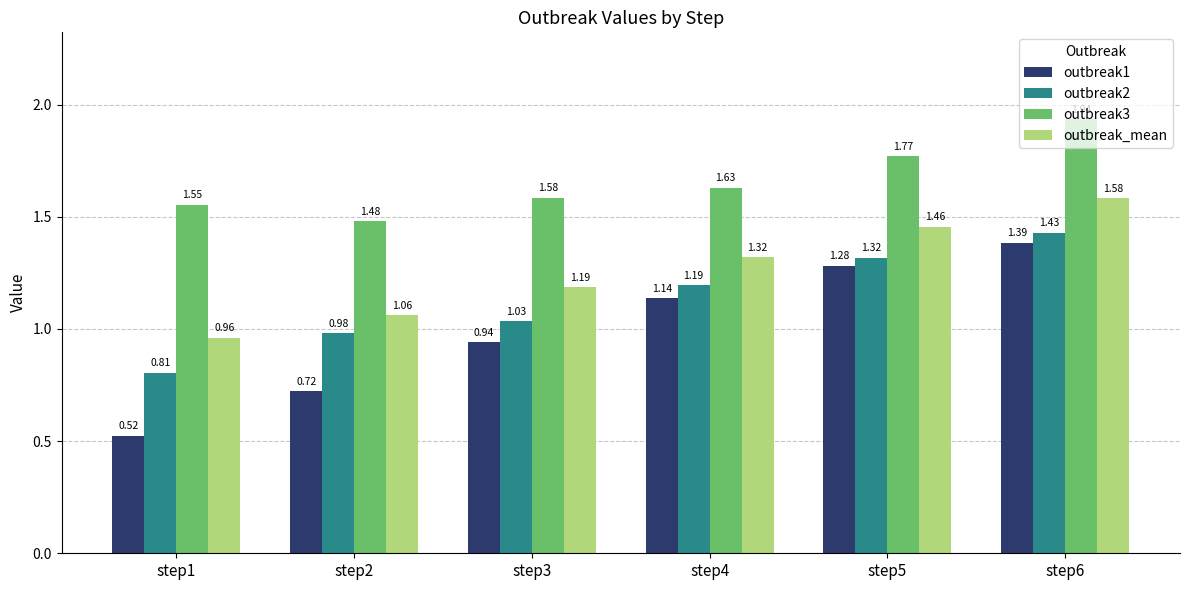

Which series has the largest total across all categories?

outbreak3